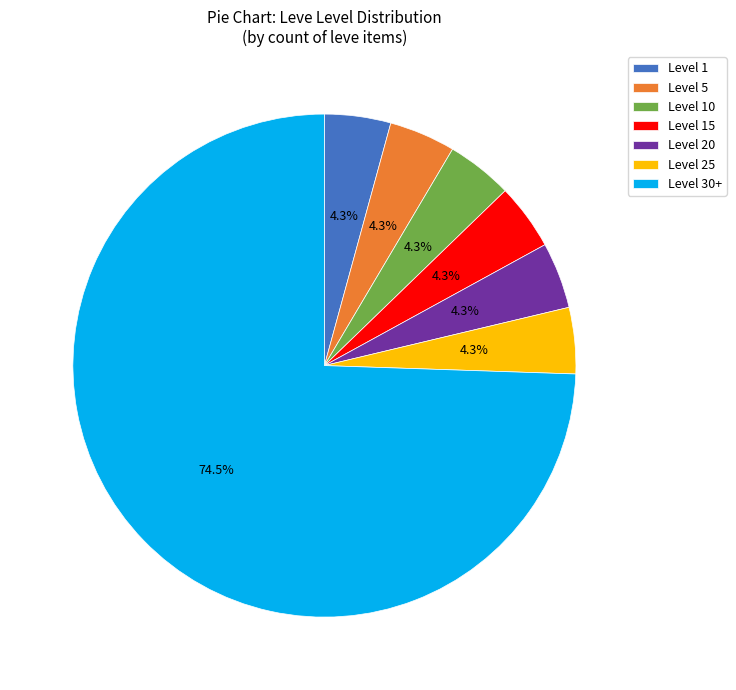

Do Level 25 and Level 5 together represent more than half of the pie?

No